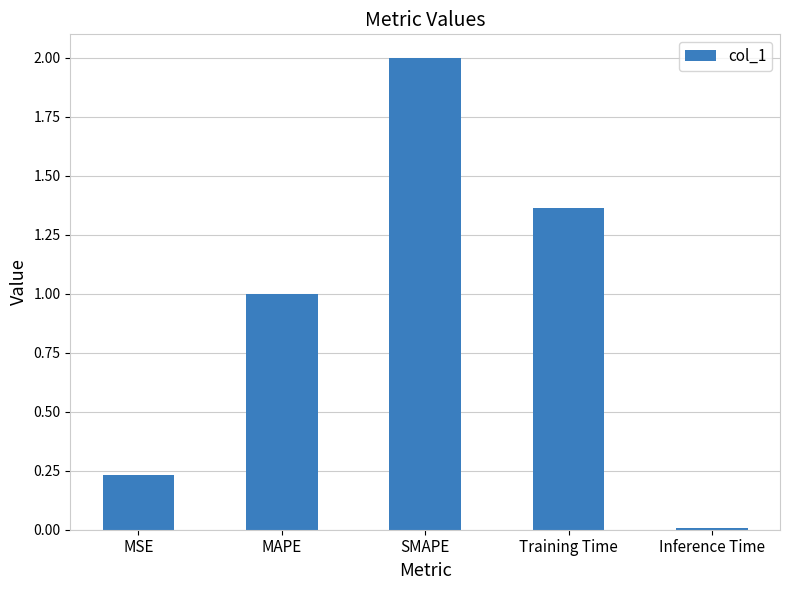

Is it true that the value at MAPE is 1.0?

True